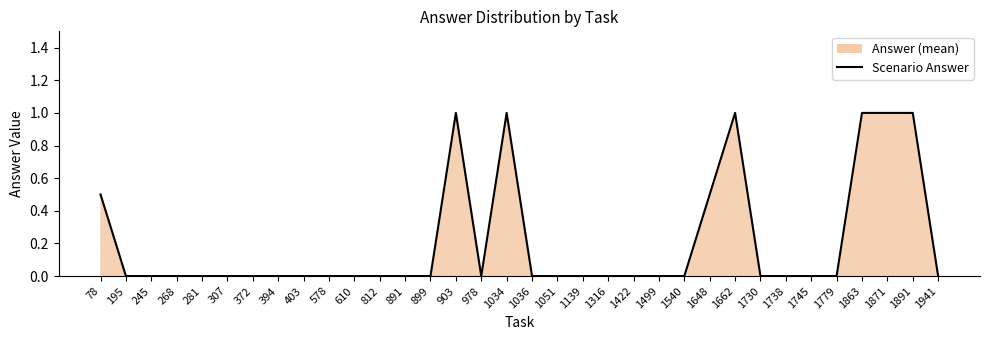

Count the values in the range 0 to 1.

34